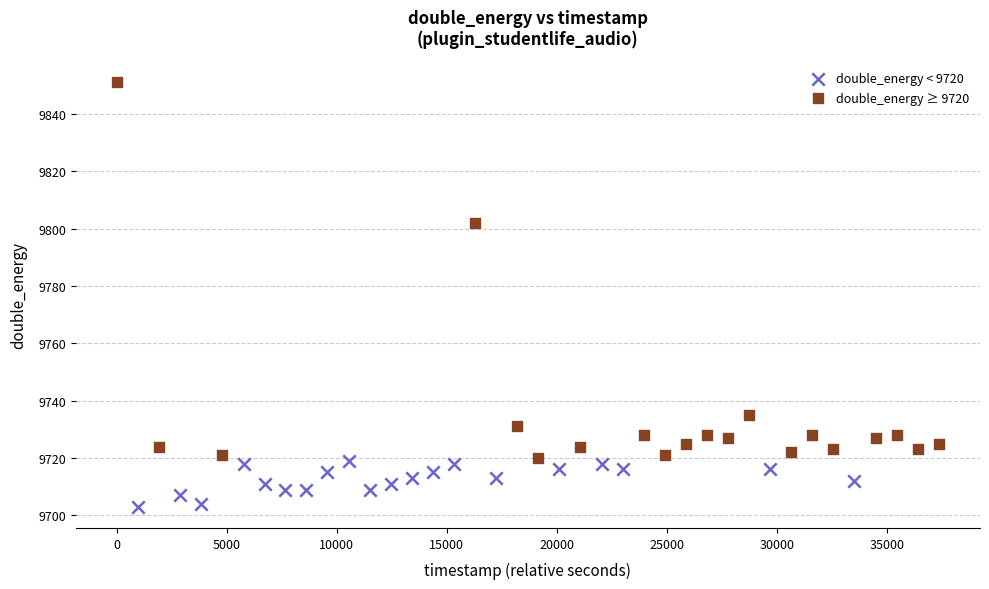

Which series reaches the maximum Y coordinate?

double_energy ≥ 9720